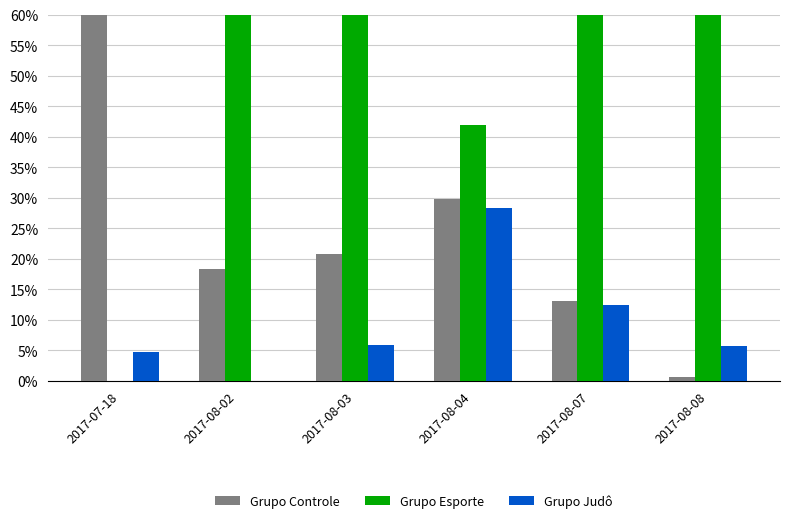

What is the sum of all Grupo Esporte values?

365.5